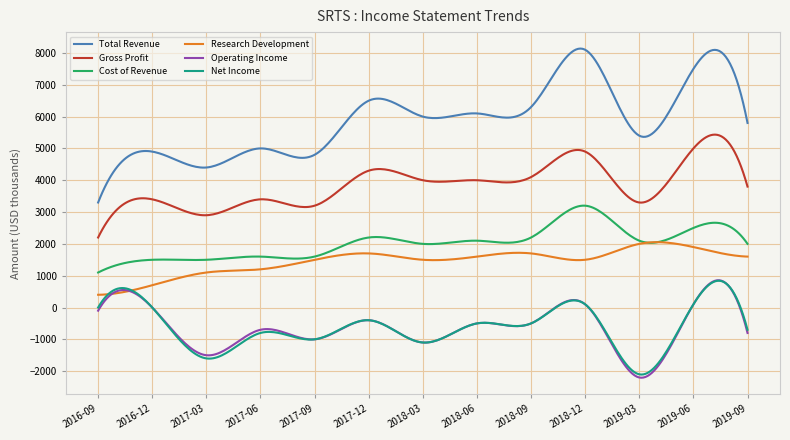

True or false: Operating Income and Gross Profit intersect in this chart.

False